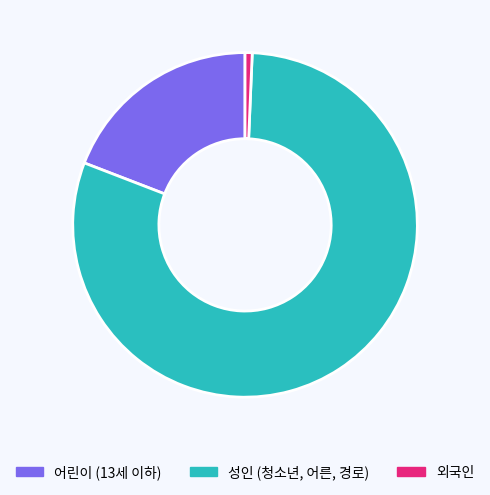

True or false: 외국인 accounts for 14% of the total.

False